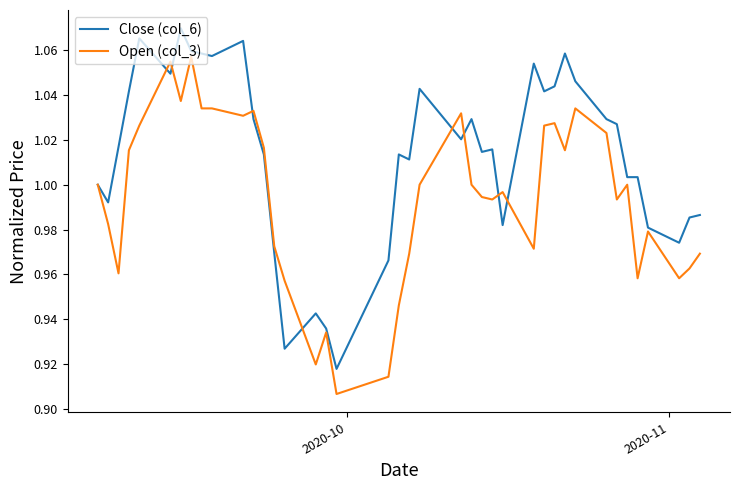

Rank the series by their average value, from lowest to highest.

Open (col_3), Close (col_6)